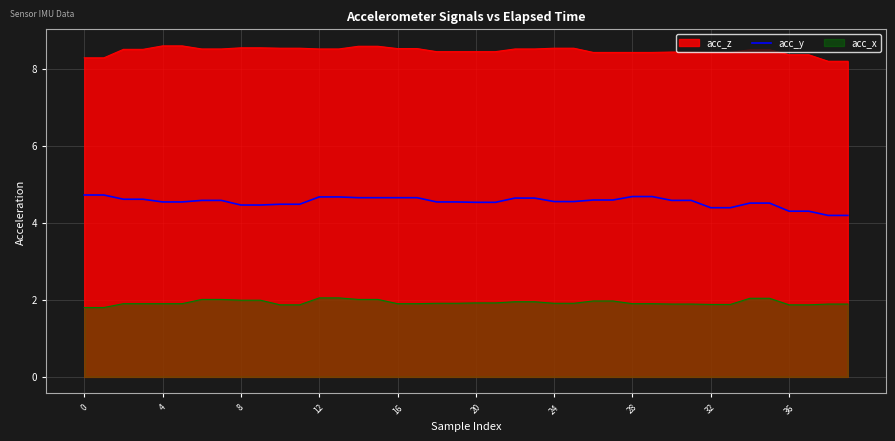

What is the maximum value shown in the chart?

8.6